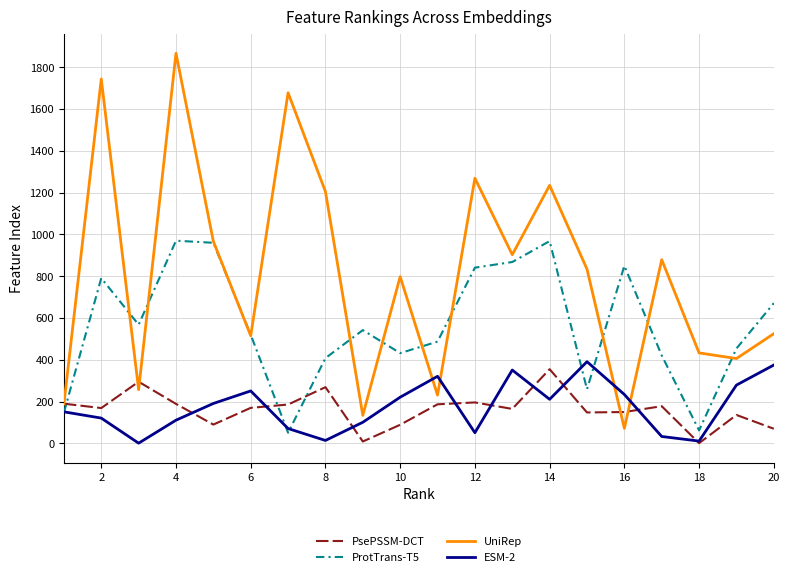

What is the difference between the maximum and minimum values in the ProtTrans-T5 series?

919